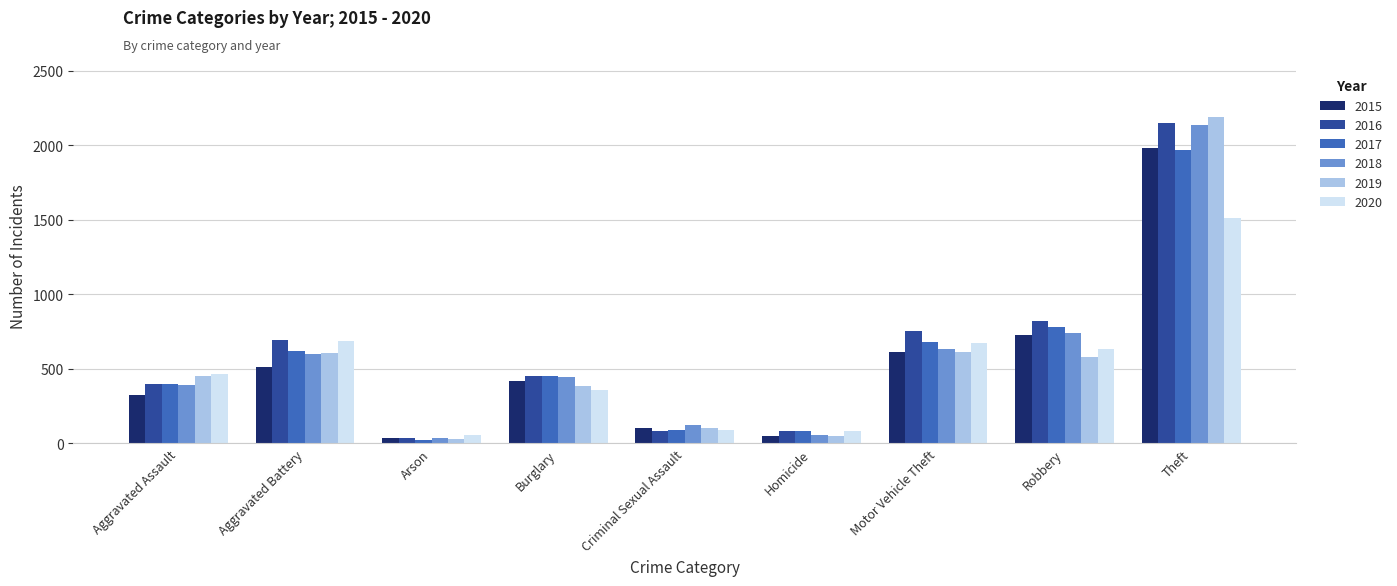

Is it true that 2016 equals 691 at Aggravated Battery?

True